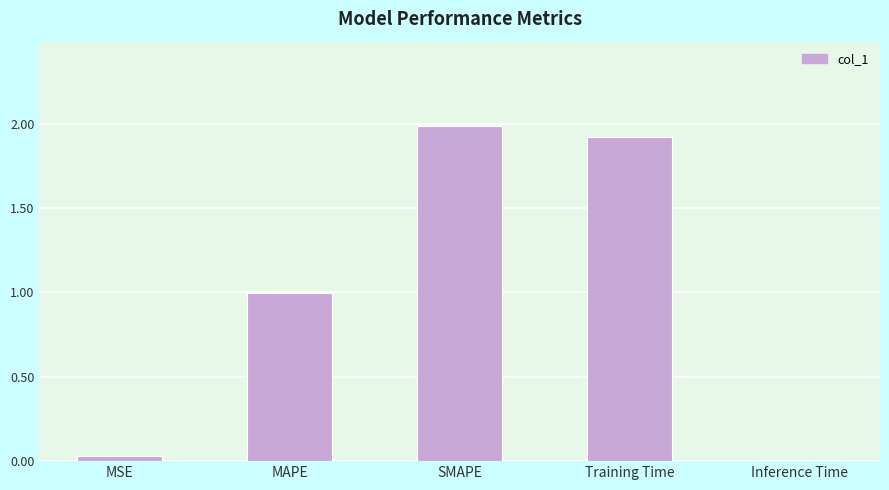

What position from the left is Training Time?

4